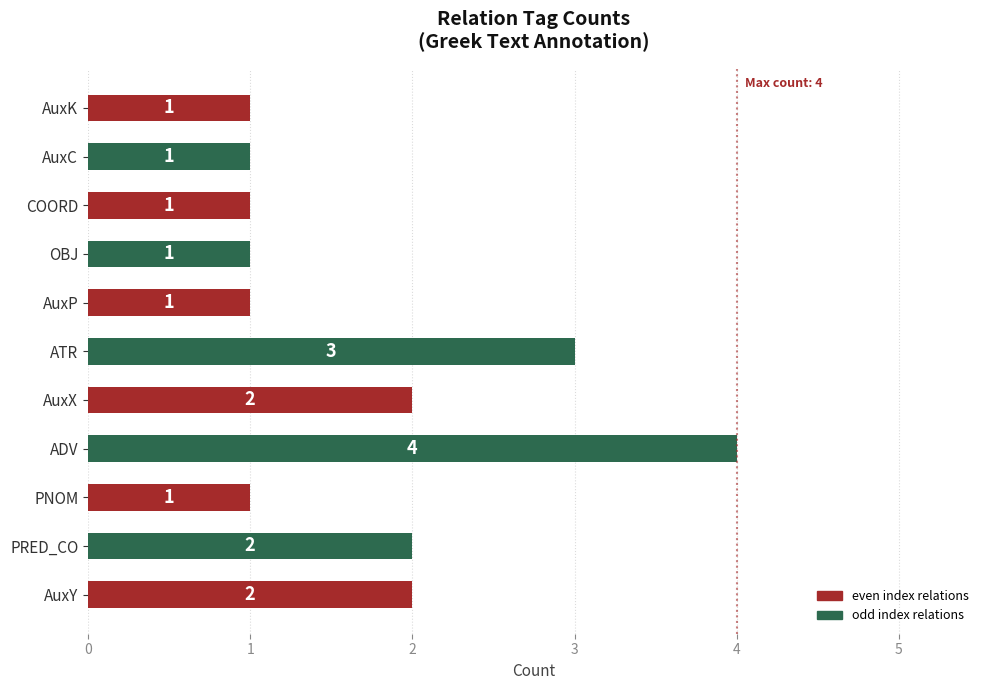

Approximately how many times larger is the value at AuxP compared to AuxC?

1.0